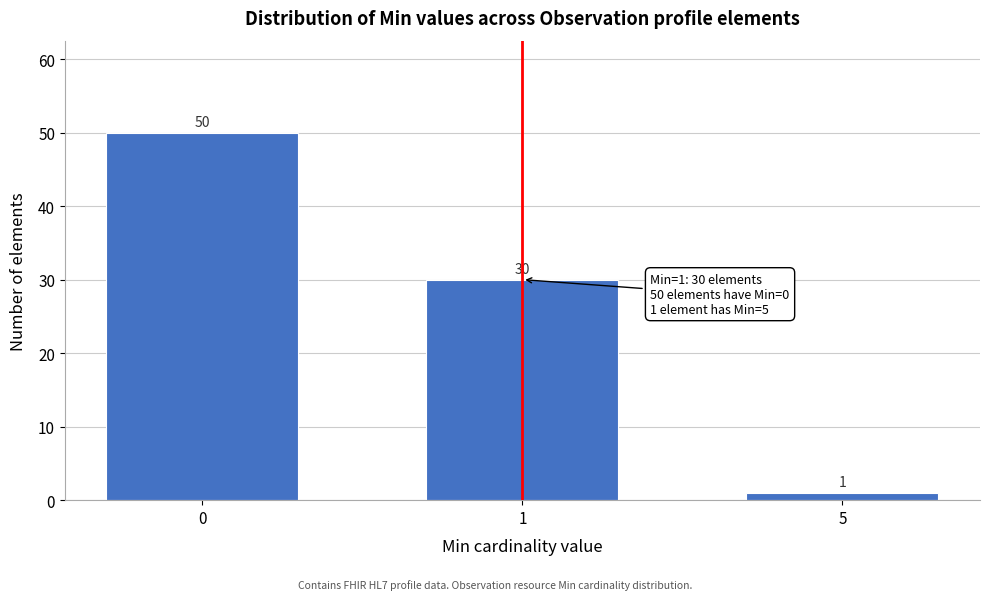

Reading right to left, transcribe all the data shown in this chart.

5=1	1=30	0=50